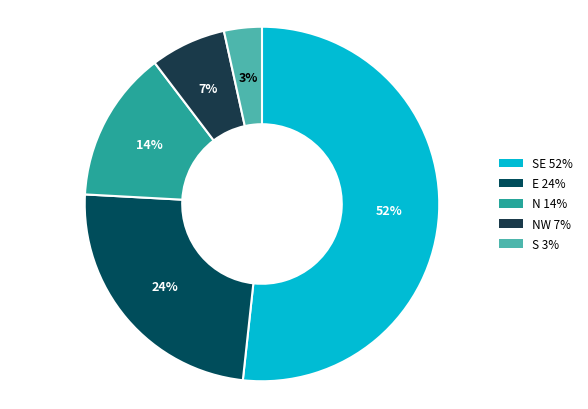

Is there any slice that represents more than half of the pie?

Yes